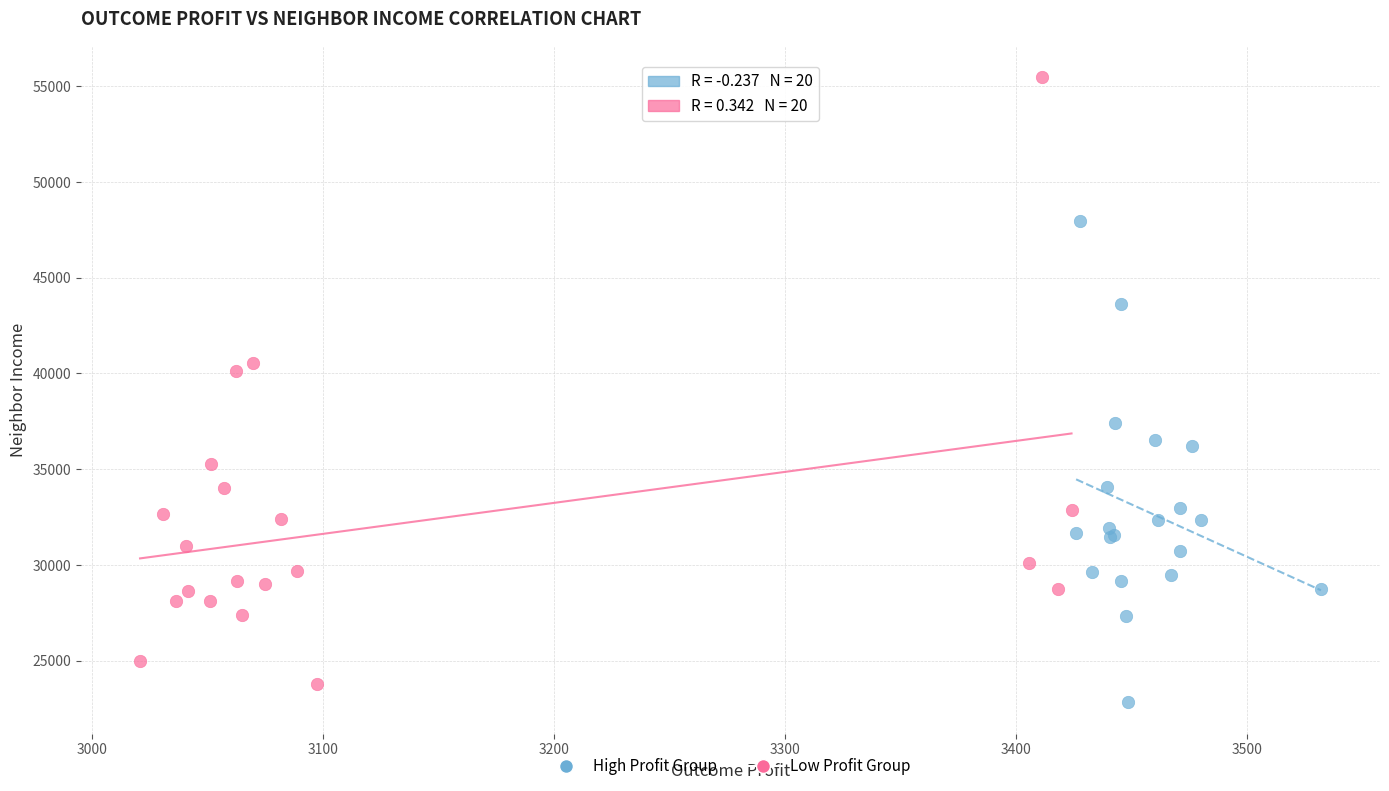

Which series has the largest Y range (max minus min)?

Low Profit Group